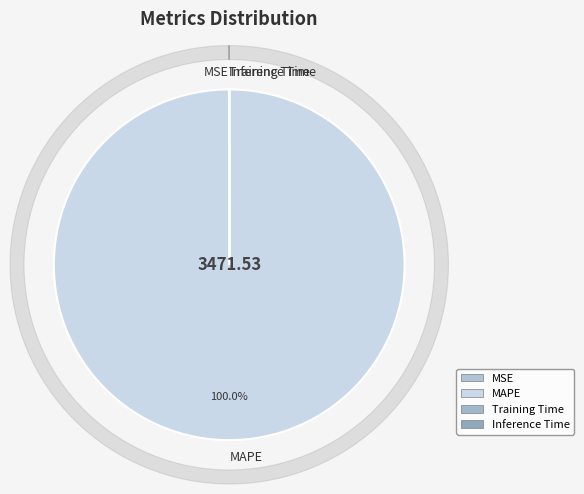

Is it true that Training Time is 0% of the pie?

True